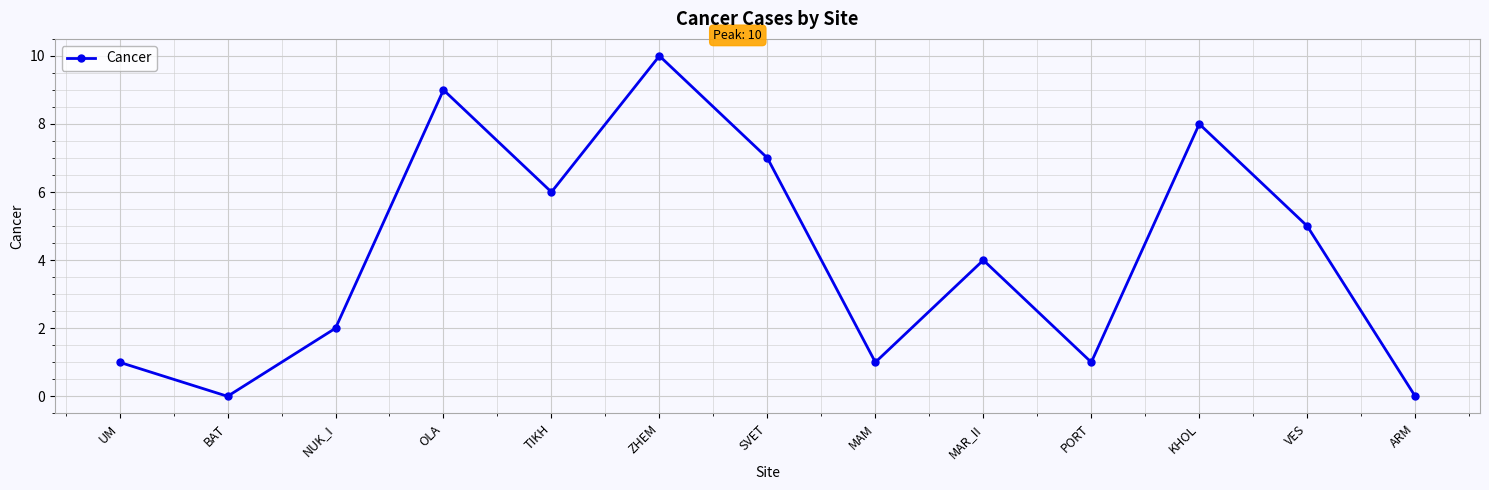

What is the average value?

4